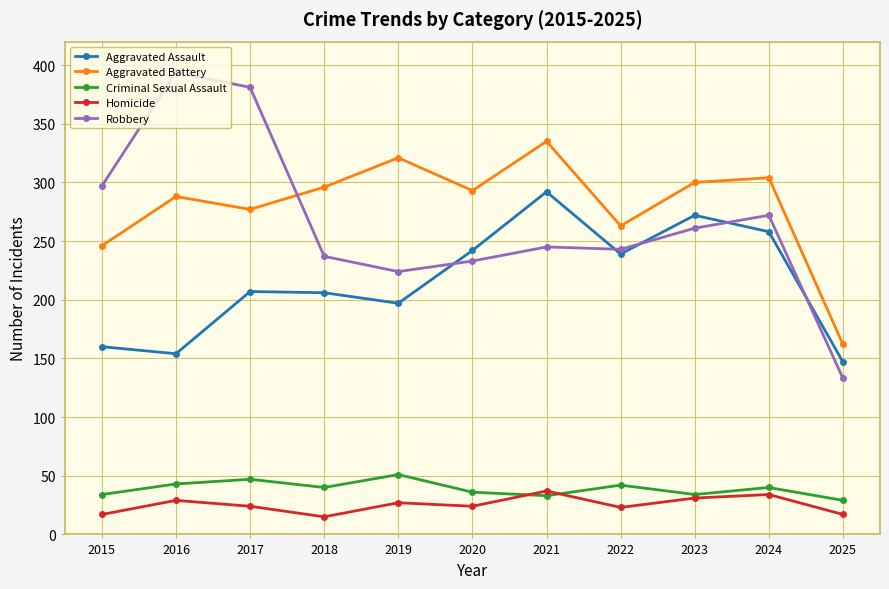

True or false: Aggravated Assault has more than 0 interior local peaks.

True